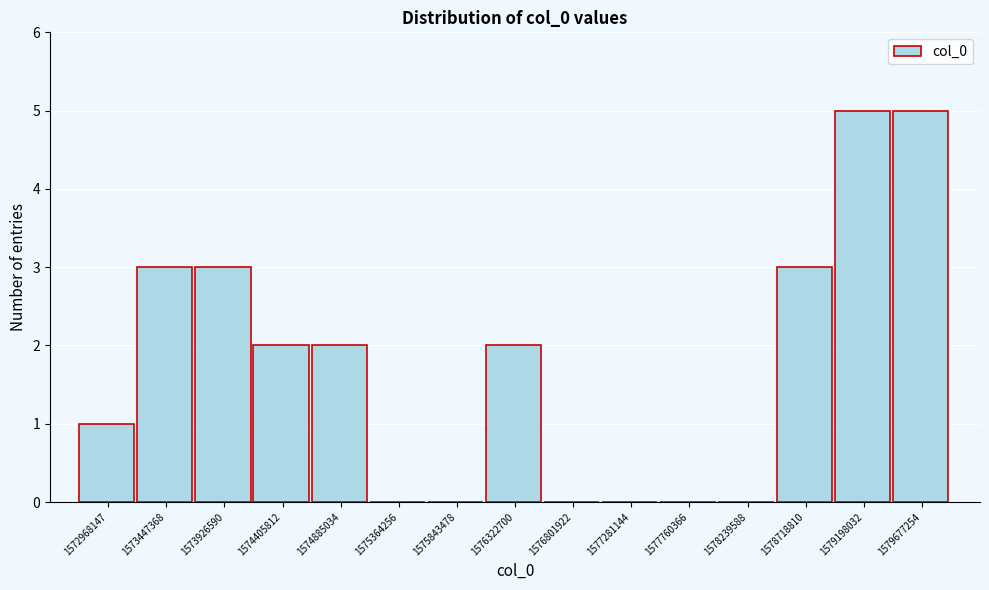

Reading left to right, what are all the values shown in this chart?

1572968147=1	1573447368=3	1573926590=3	1574405812=2	1574885034=2	1575364256=0	1575843478=0	1576322700=2	1576801922=0	1577281144=0	1577760366=0	1578239588=0	1578718810=3	1579198032=5	1579677254=5